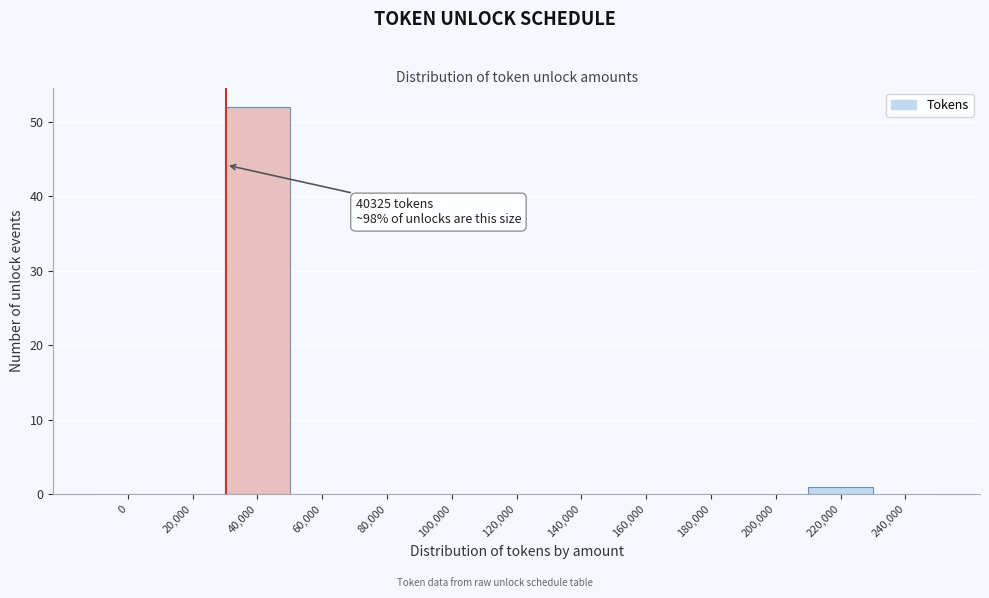

Reading right to left, list all the values displayed in this chart.

240,000=0	220,000=1	200,000=0	180,000=0	160,000=0	140,000=0	120,000=0	100,000=0	80,000=0	60,000=0	40,000=52	20,000=0	0=0